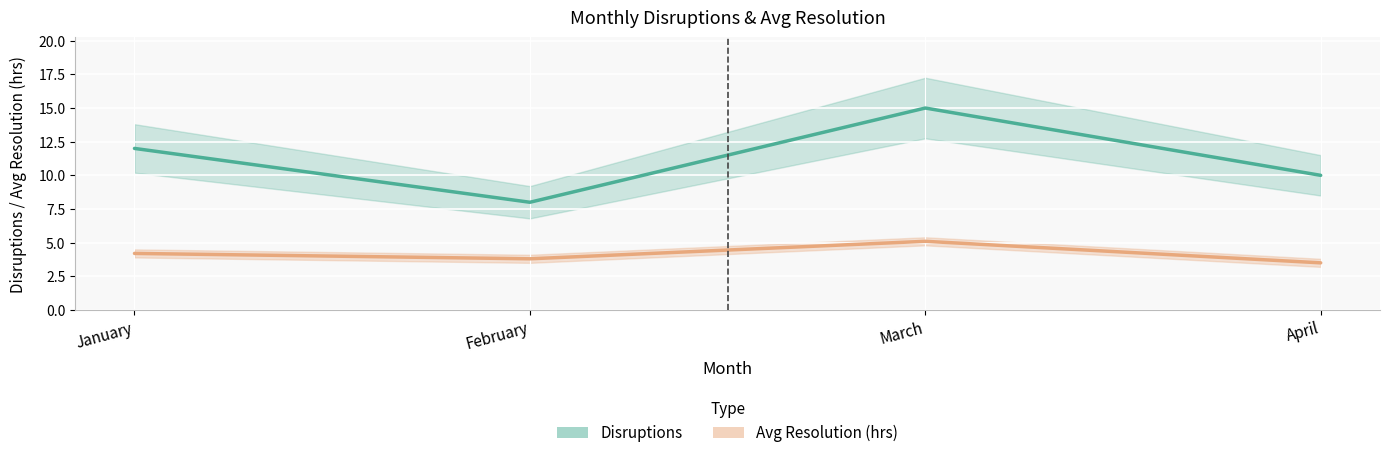

Reading left to right, what are all the values shown in this chart?

Disruptions: January=12.0	February=8.0	March=15.0	April=10.0
Avg Resolution (hrs): January=4.2	February=3.8	March=5.1	April=3.5